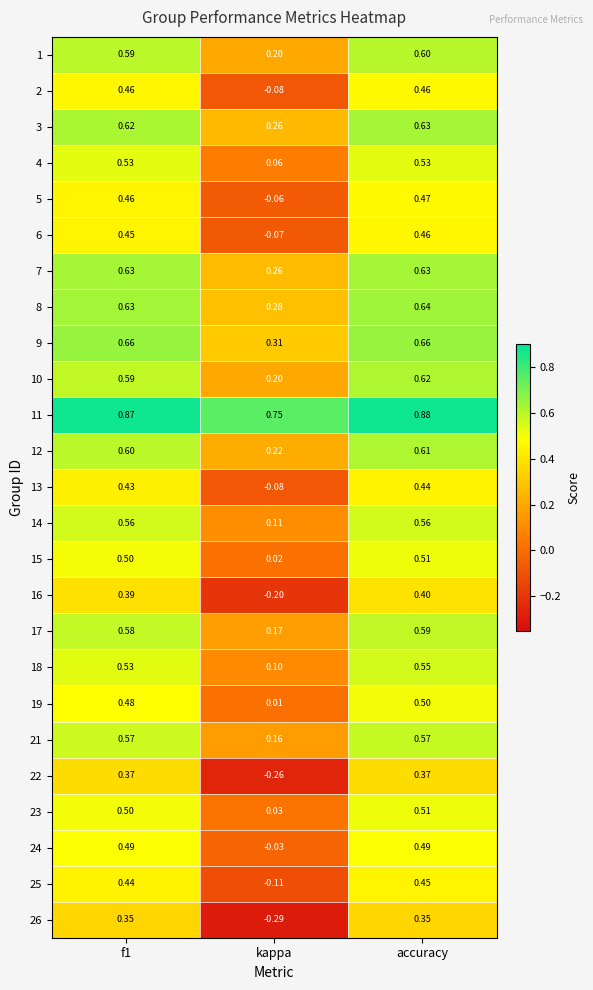

How many negative values does the 24 series have?

1